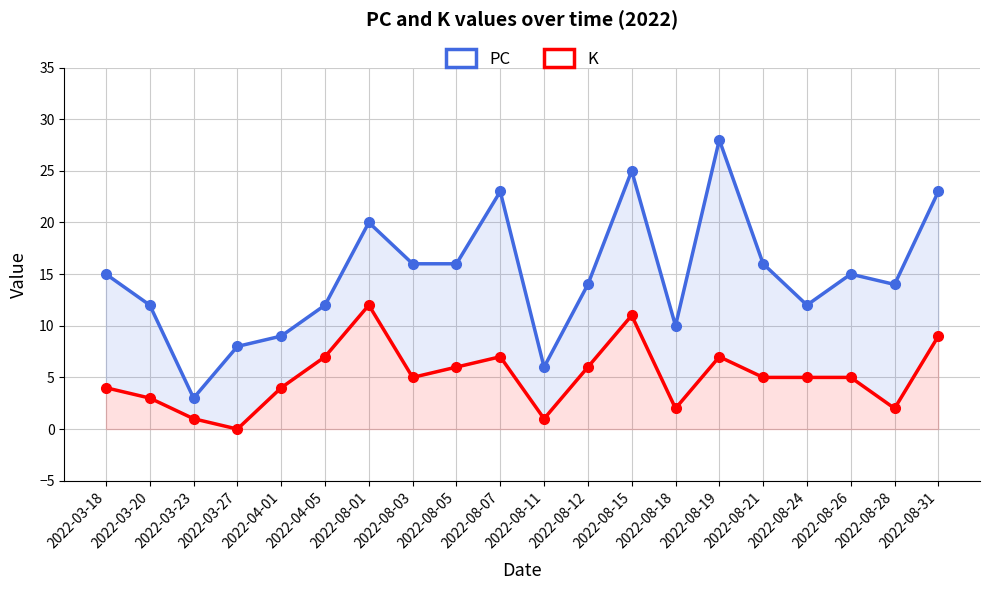

Is it true that K equals 2 at 2022-08-28?

True